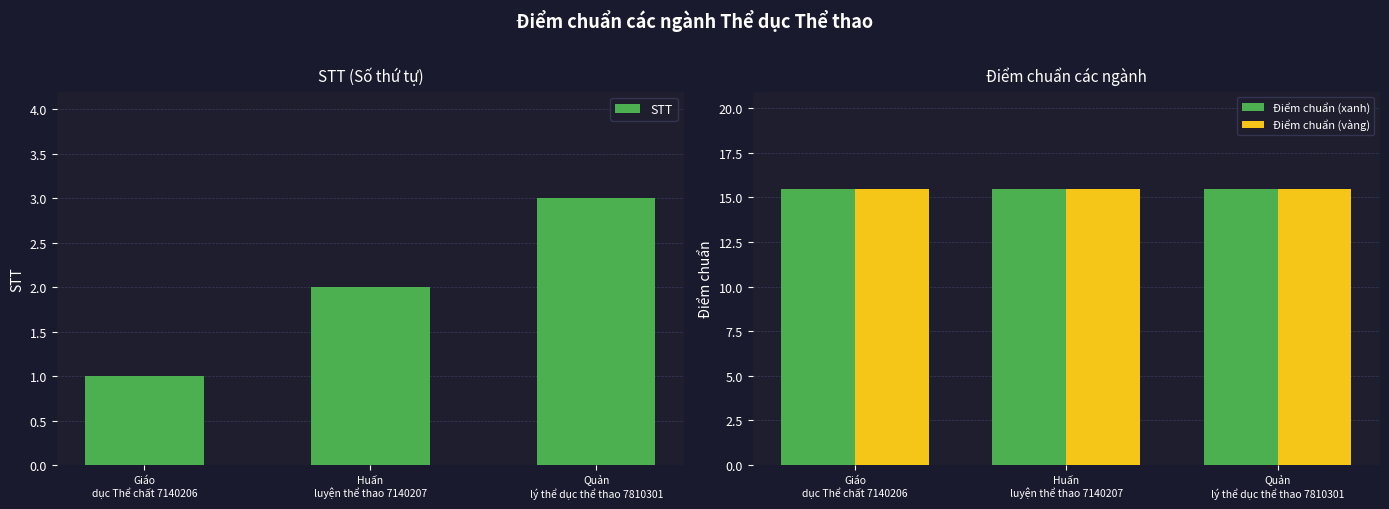

What position from the right is Huấn
luyện thể thao 7140207?

2